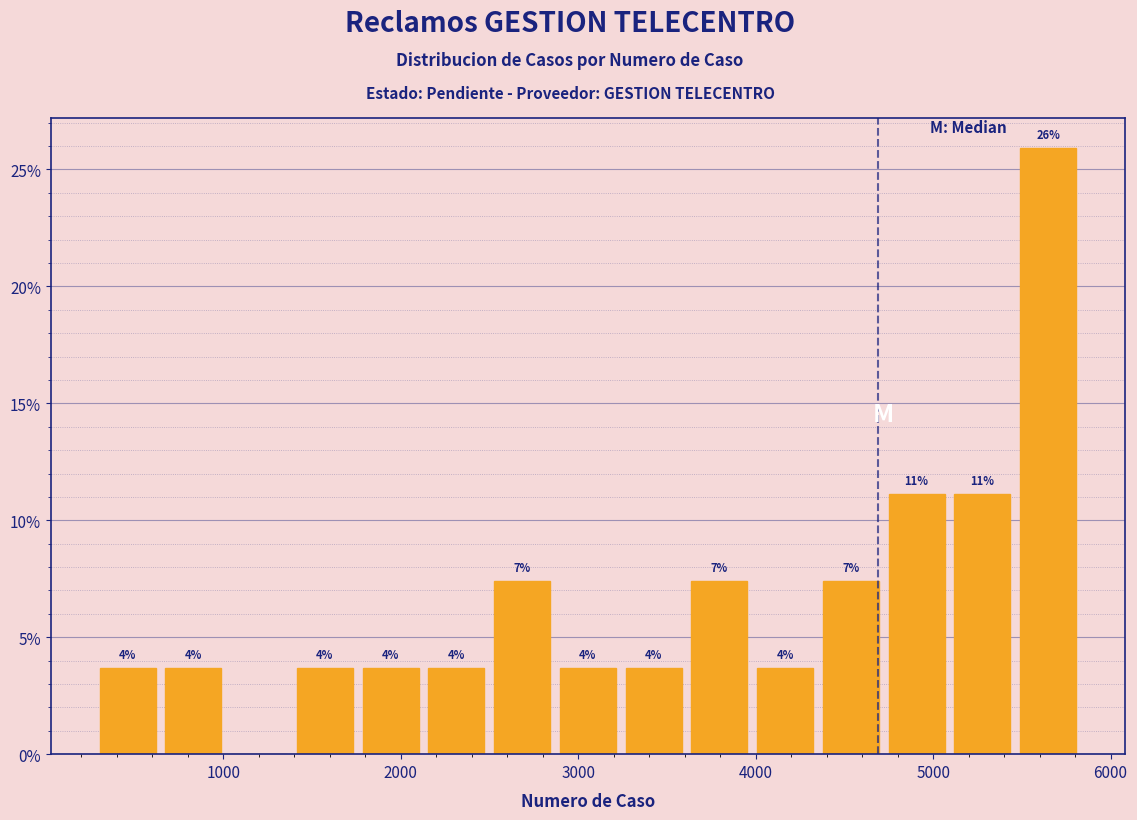

Around what value on the x-axis is the tallest bar? Give the approximate position of its centre, as read against the axis.

5600